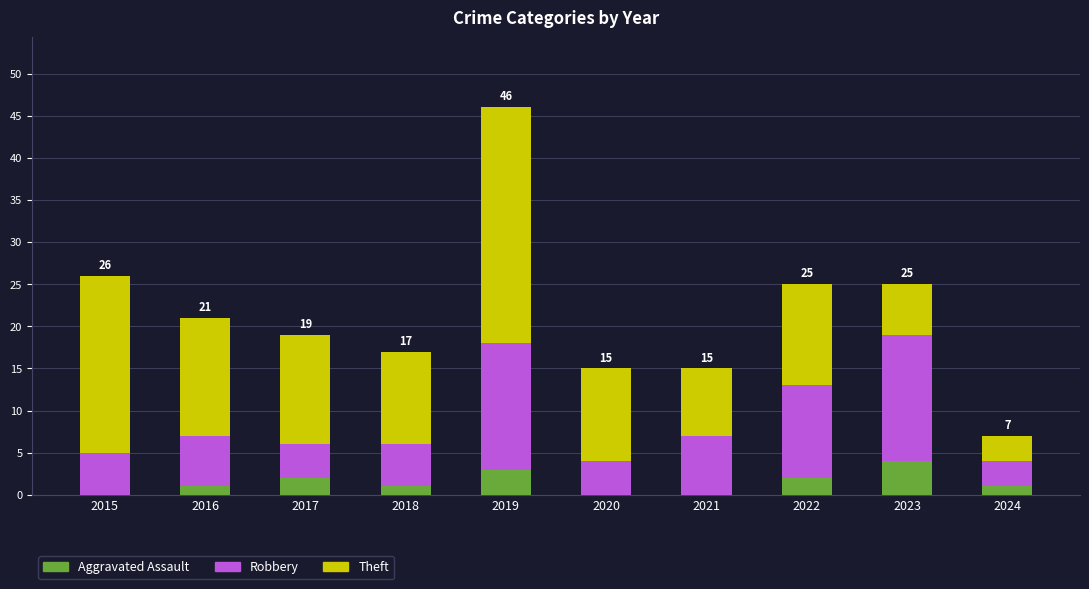

At which category is the sum across all series the highest?

2019